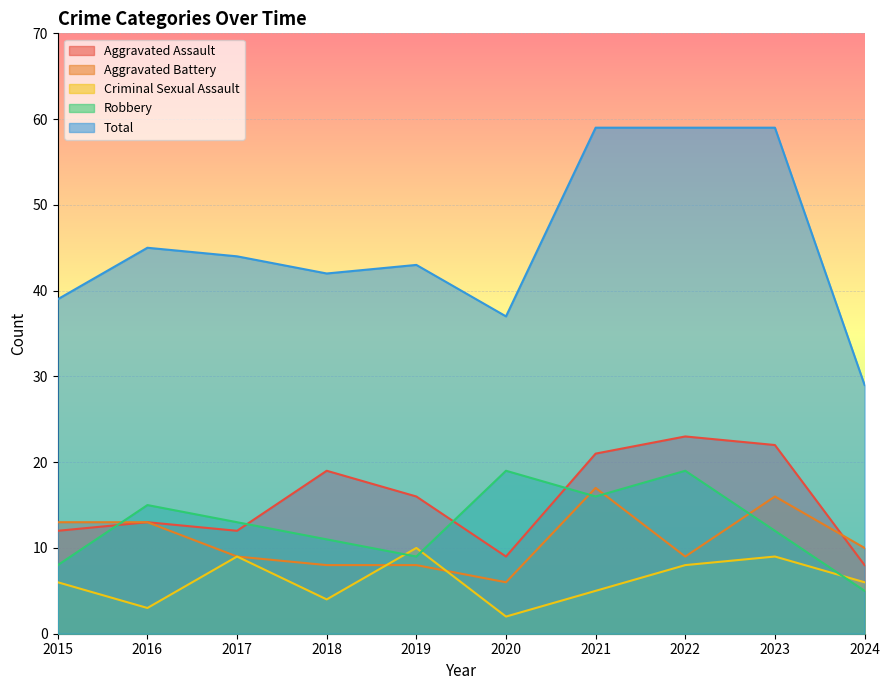

At which label does Criminal Sexual Assault reach its peak?

2019